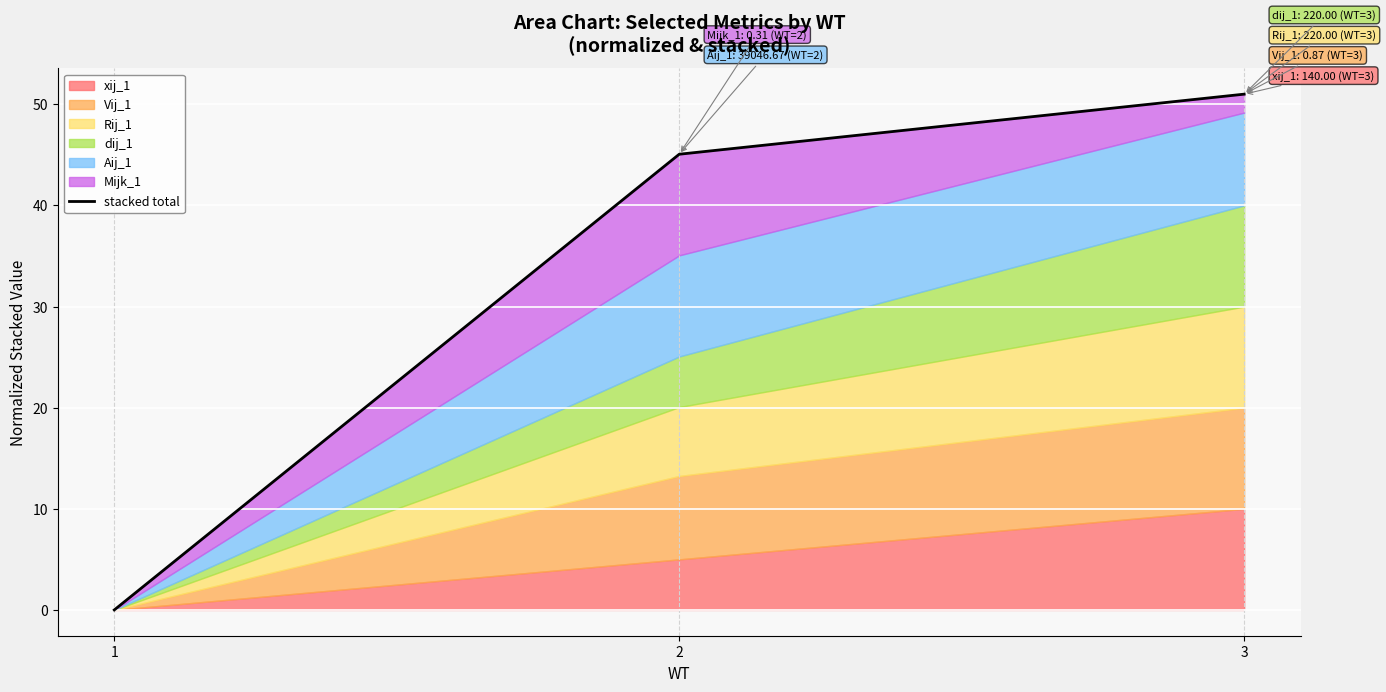

List the labels in order of value, smallest first.

1, 2, 3